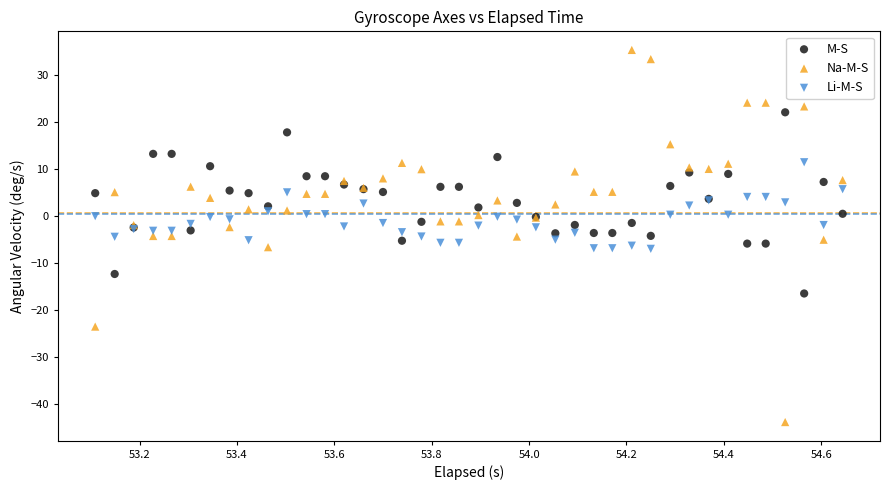

Which series contains the lowest Y value?

Na-M-S